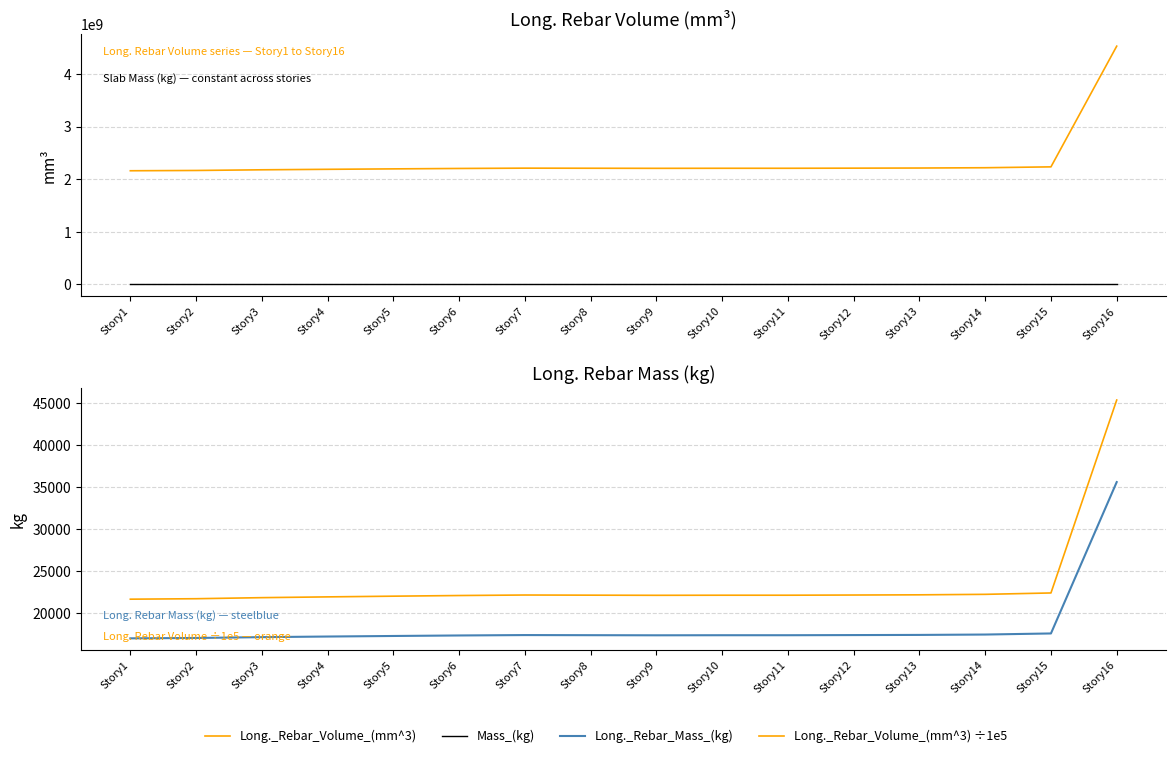

True or false: Long._Rebar_Volume_(mm^3) has a value of 2183280752.5 at Story3.

True